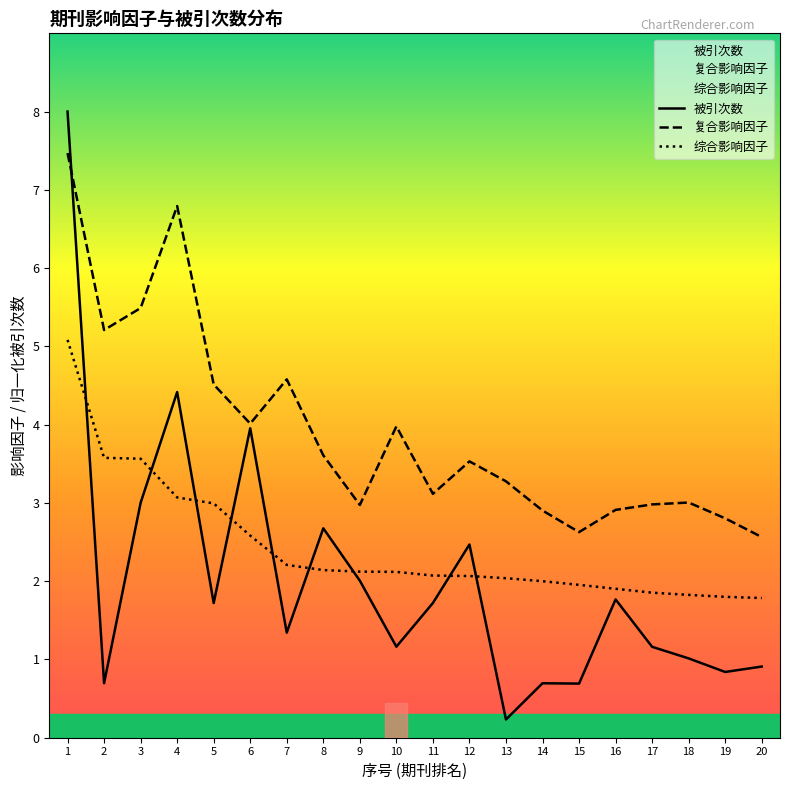

Is this an area chart (filled region under the line)?

No